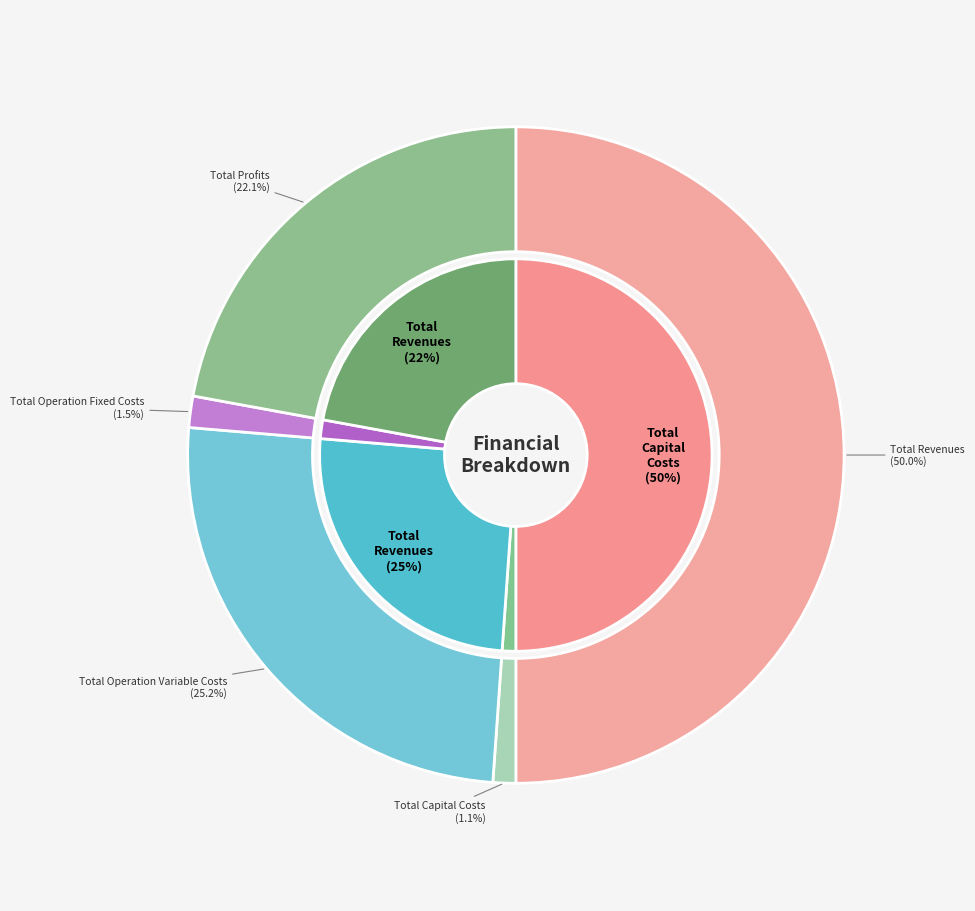

Count the number of slices in the pie.

5